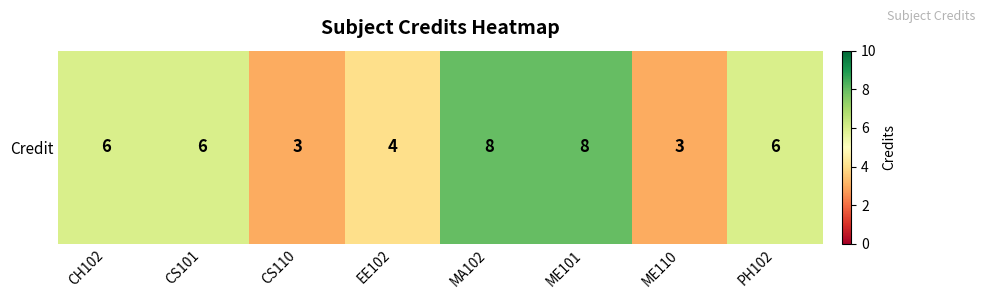

What is the maximum value shown in the chart?

8